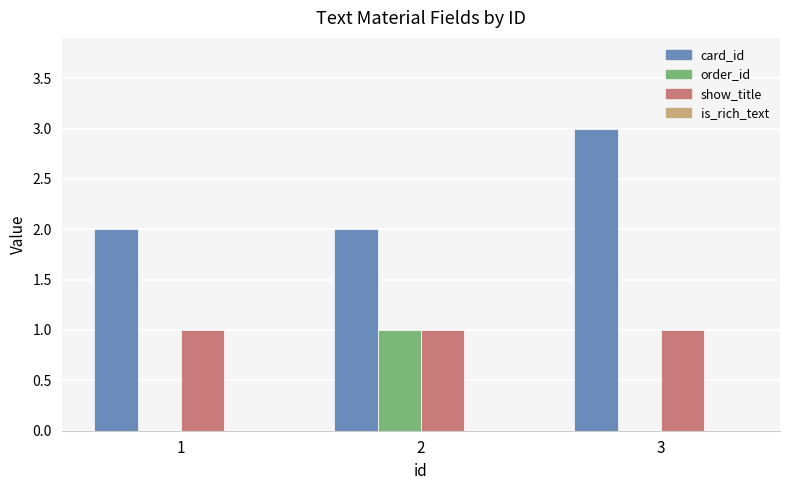

Is it true that card_id equals 5 at 3?

False